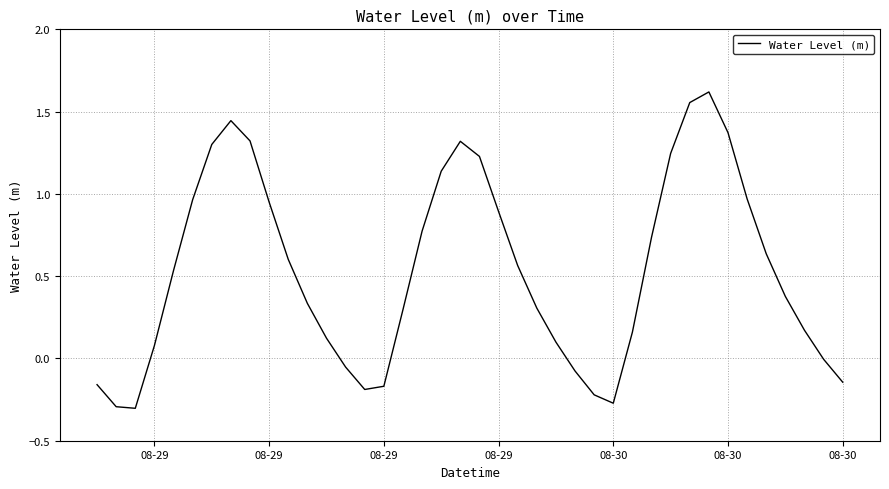

Which category has the lowest value across all series?

08-29